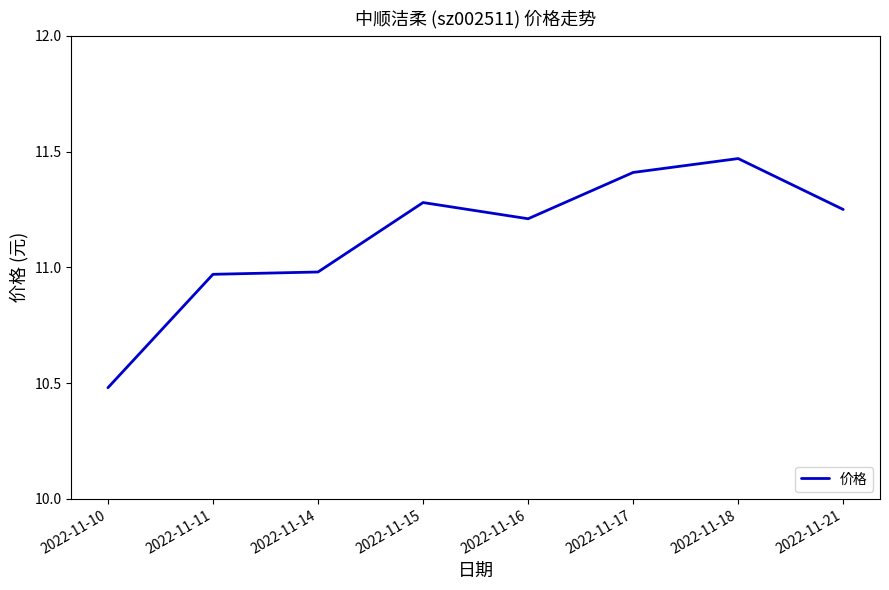

Which has a higher value, 2022-11-14 or 2022-11-21?

2022-11-21